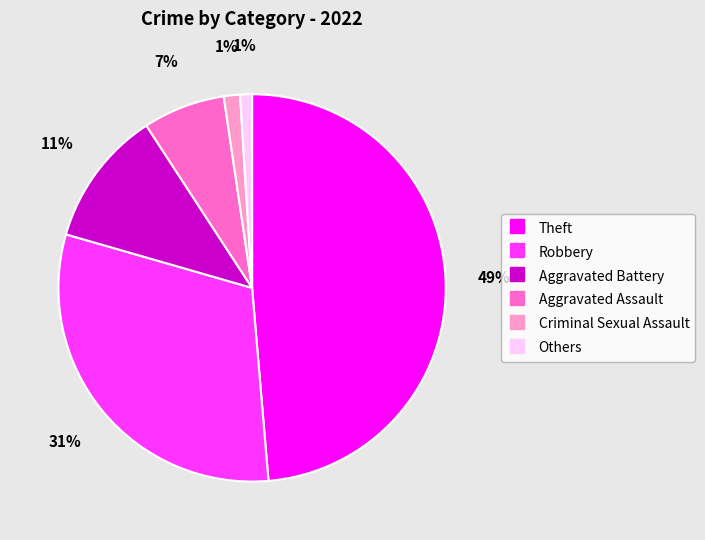

Is there any slice that represents more than half of the pie?

No